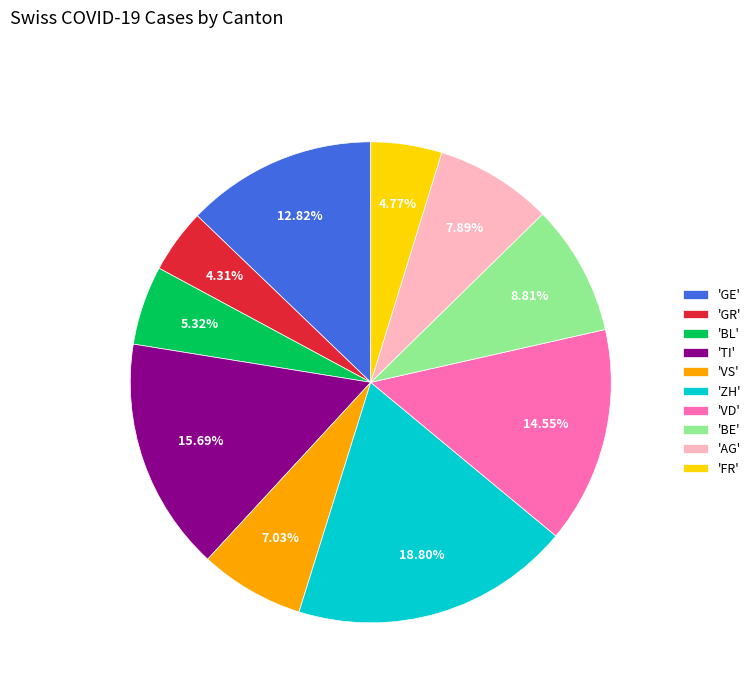

Is the sum of 'VD' and 'VS' greater than half?

No